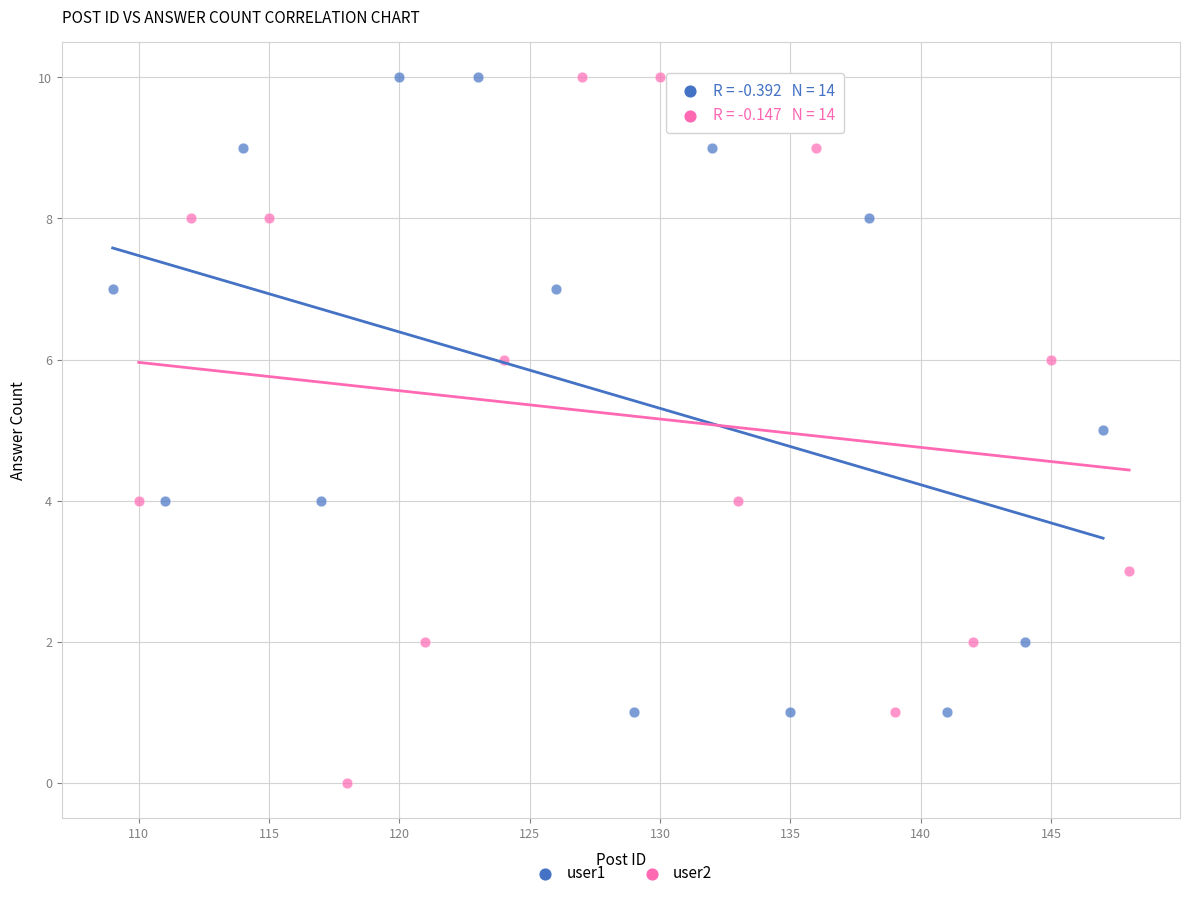

Which series has the widest spread of Y values?

user2